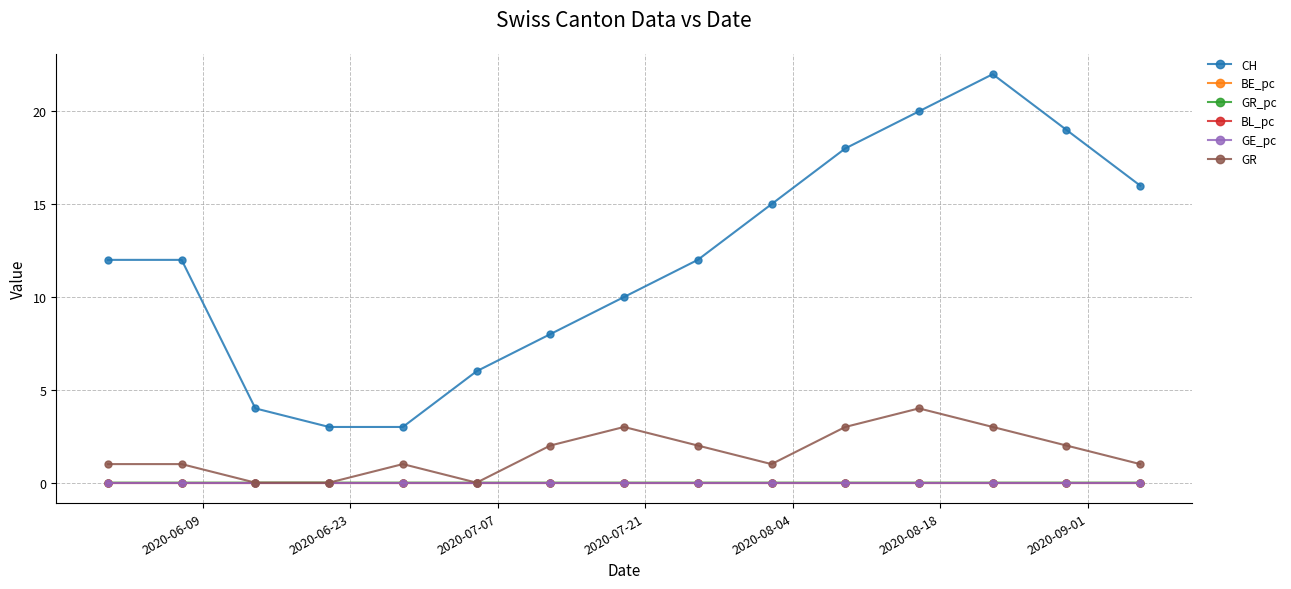

Which series has the largest total across all categories?

CH